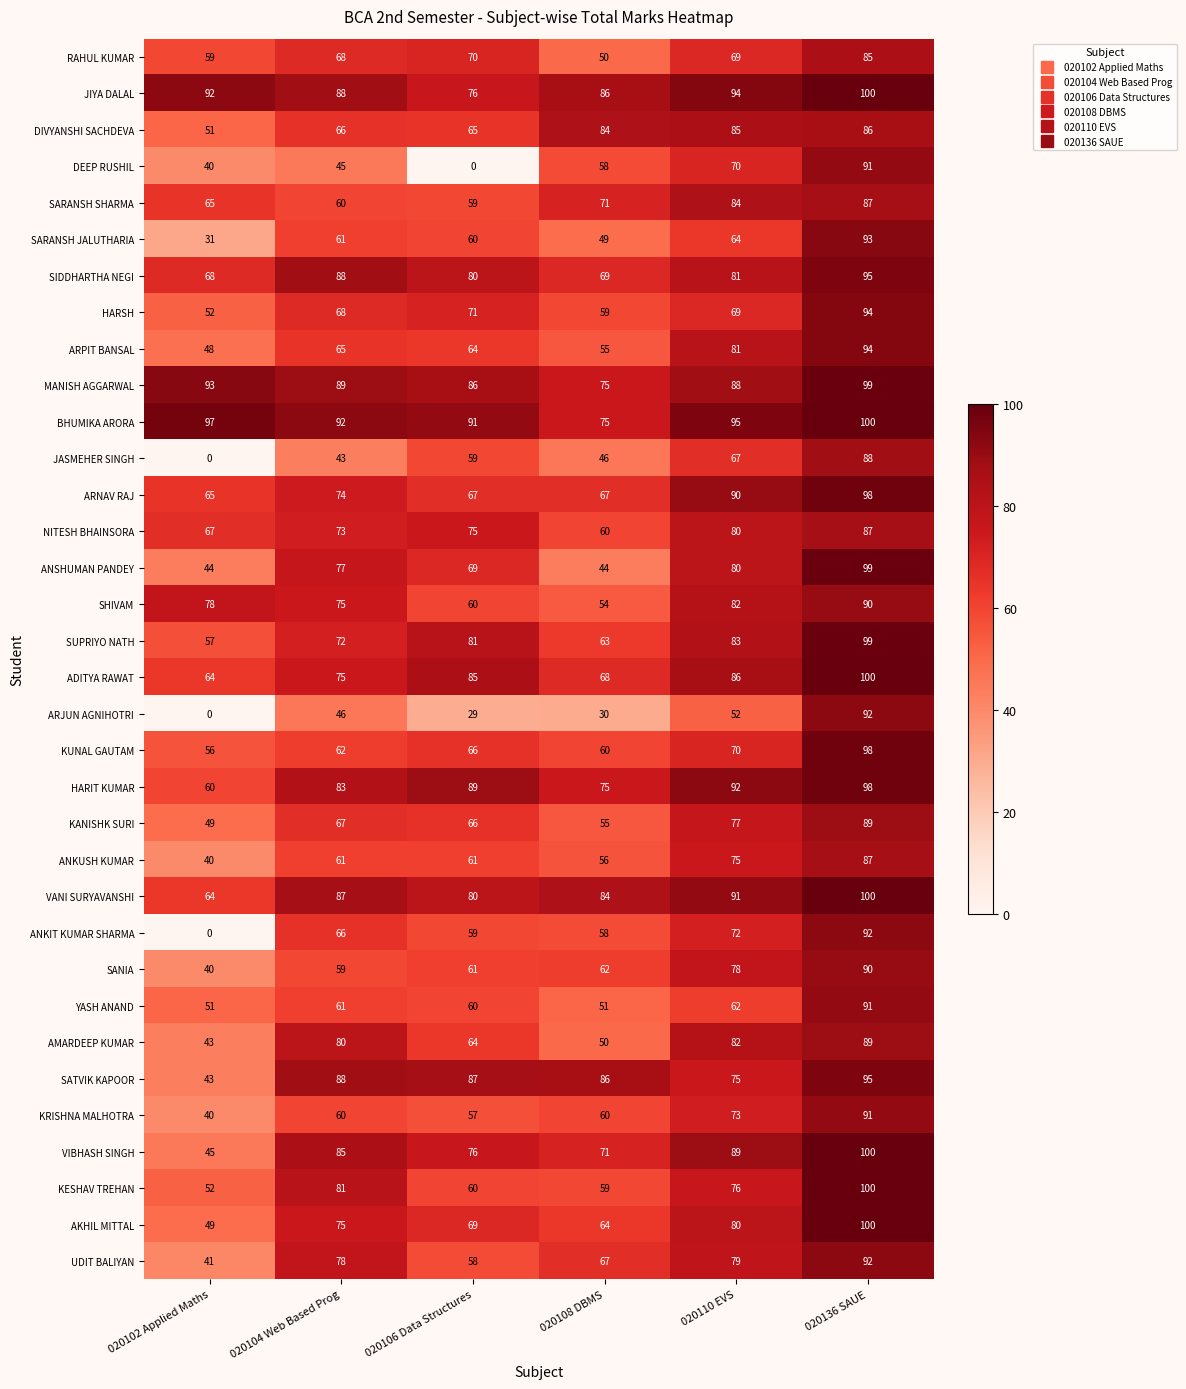

The AKHIL MITTAL series shows 34 at 020110 EVS. True or false?

False